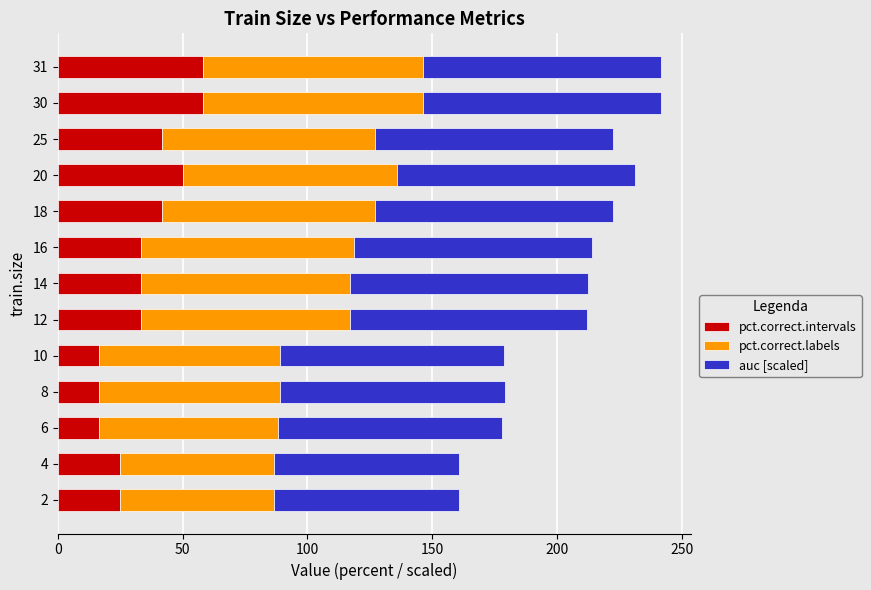

What is the sum of all pct.correct.intervals values?

450.0